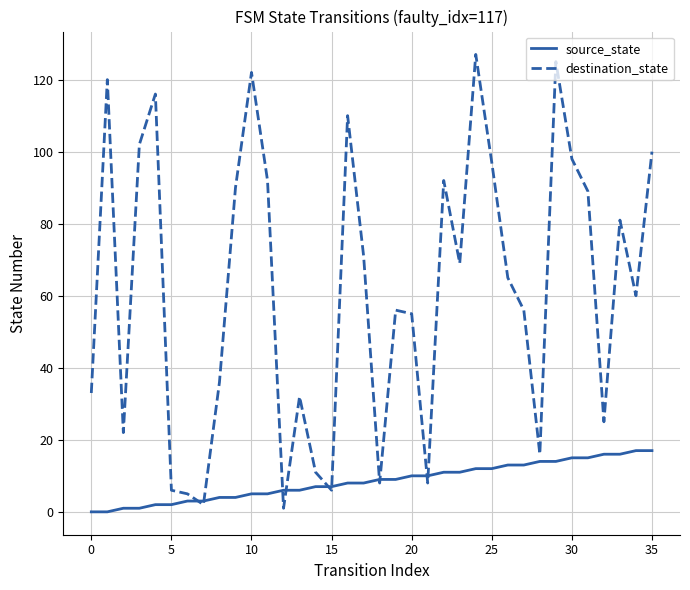

Count the number of categories in the chart.

36